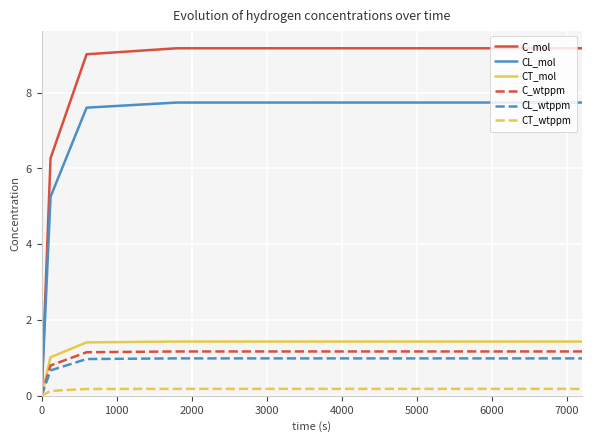

Which series has the largest total across all categories?

C_mol